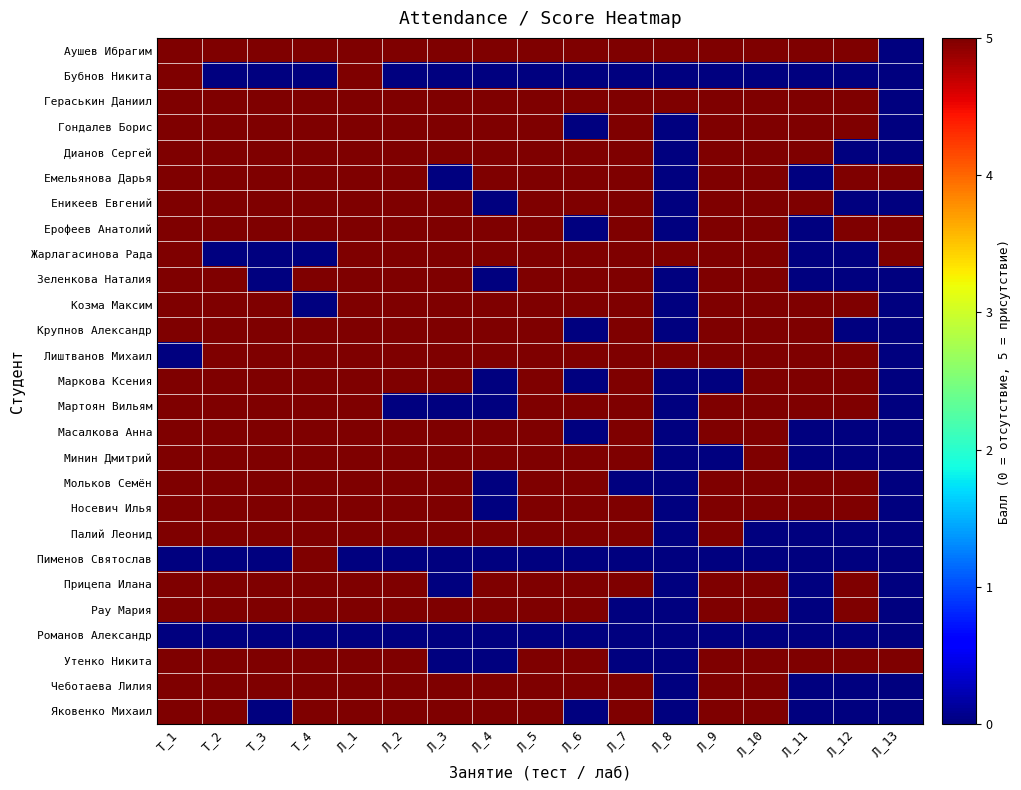

Reading right to left, list all the values displayed in this chart.

Аушев Ибрагим: Л_13=0	Л_12=5	Л_11=5	Л_10=5	Л_9=5	Л_8=5	Л_7=5	Л_6=5	Л_5=5	Л_4=5	Л_3=5	Л_2=5	Л_1=5	Т_4=5	Т_3=5	Т_2=5	Т_1=5
Бубнов Никита: Л_13=0	Л_12=0	Л_11=0	Л_10=0	Л_9=0	Л_8=0	Л_7=0	Л_6=0	Л_5=0	Л_4=0	Л_3=0	Л_2=0	Л_1=5	Т_4=0	Т_3=0	Т_2=0	Т_1=5
Гераськин Даниил: Л_13=0	Л_12=5	Л_11=5	Л_10=5	Л_9=5	Л_8=5	Л_7=5	Л_6=5	Л_5=5	Л_4=5	Л_3=5	Л_2=5	Л_1=5	Т_4=5	Т_3=5	Т_2=5	Т_1=5
Гондалев Борис: Л_13=0	Л_12=5	Л_11=5	Л_10=5	Л_9=5	Л_8=0	Л_7=5	Л_6=0	Л_5=5	Л_4=5	Л_3=5	Л_2=5	Л_1=5	Т_4=5	Т_3=5	Т_2=5	Т_1=5
Дианов Сергей: Л_13=0	Л_12=0	Л_11=5	Л_10=5	Л_9=5	Л_8=0	Л_7=5	Л_6=5	Л_5=5	Л_4=5	Л_3=5	Л_2=5	Л_1=5	Т_4=5	Т_3=5	Т_2=5	Т_1=5
Емельянова Дарья: Л_13=5	Л_12=5	Л_11=0	Л_10=5	Л_9=5	Л_8=0	Л_7=5	Л_6=5	Л_5=5	Л_4=5	Л_3=0	Л_2=5	Л_1=5	Т_4=5	Т_3=5	Т_2=5	Т_1=5
Еникеев Евгений: Л_13=0	Л_12=0	Л_11=5	Л_10=5	Л_9=5	Л_8=0	Л_7=5	Л_6=5	Л_5=5	Л_4=0	Л_3=5	Л_2=5	Л_1=5	Т_4=5	Т_3=5	Т_2=5	Т_1=5
Ерофеев Анатолий: Л_13=5	Л_12=5	Л_11=0	Л_10=5	Л_9=5	Л_8=0	Л_7=5	Л_6=0	Л_5=5	Л_4=5	Л_3=5	Л_2=5	Л_1=5	Т_4=5	Т_3=5	Т_2=5	Т_1=5
Жарлагасинова Рада: Л_13=5	Л_12=0	Л_11=0	Л_10=5	Л_9=5	Л_8=5	Л_7=5	Л_6=5	Л_5=5	Л_4=5	Л_3=5	Л_2=5	Л_1=5	Т_4=0	Т_3=0	Т_2=0	Т_1=5
Зеленкова Наталия: Л_13=0	Л_12=0	Л_11=0	Л_10=5	Л_9=5	Л_8=0	Л_7=5	Л_6=5	Л_5=5	Л_4=0	Л_3=5	Л_2=5	Л_1=5	Т_4=5	Т_3=0	Т_2=5	Т_1=5
Козма Максим: Л_13=0	Л_12=5	Л_11=5	Л_10=5	Л_9=5	Л_8=0	Л_7=5	Л_6=5	Л_5=5	Л_4=5	Л_3=5	Л_2=5	Л_1=5	Т_4=0	Т_3=5	Т_2=5	Т_1=5
Крупнов Александр: Л_13=0	Л_12=0	Л_11=5	Л_10=5	Л_9=5	Л_8=0	Л_7=5	Л_6=0	Л_5=5	Л_4=5	Л_3=5	Л_2=5	Л_1=5	Т_4=5	Т_3=5	Т_2=5	Т_1=5
Лиштванов Михаил: Л_13=0	Л_12=5	Л_11=5	Л_10=5	Л_9=5	Л_8=5	Л_7=5	Л_6=5	Л_5=5	Л_4=5	Л_3=5	Л_2=5	Л_1=5	Т_4=5	Т_3=5	Т_2=5	Т_1=0
Маркова Ксения: Л_13=0	Л_12=5	Л_11=5	Л_10=5	Л_9=0	Л_8=0	Л_7=5	Л_6=0	Л_5=5	Л_4=0	Л_3=5	Л_2=5	Л_1=5	Т_4=5	Т_3=5	Т_2=5	Т_1=5
Мартоян Вильям: Л_13=0	Л_12=5	Л_11=5	Л_10=5	Л_9=5	Л_8=0	Л_7=5	Л_6=5	Л_5=5	Л_4=0	Л_3=0	Л_2=0	Л_1=5	Т_4=5	Т_3=5	Т_2=5	Т_1=5
Масалкова Анна: Л_13=0	Л_12=0	Л_11=0	Л_10=5	Л_9=5	Л_8=0	Л_7=5	Л_6=0	Л_5=5	Л_4=5	Л_3=5	Л_2=5	Л_1=5	Т_4=5	Т_3=5	Т_2=5	Т_1=5
Минин Дмитрий: Л_13=0	Л_12=0	Л_11=0	Л_10=5	Л_9=0	Л_8=0	Л_7=5	Л_6=5	Л_5=5	Л_4=5	Л_3=5	Л_2=5	Л_1=5	Т_4=5	Т_3=5	Т_2=5	Т_1=5
Мольков Семён: Л_13=0	Л_12=5	Л_11=5	Л_10=5	Л_9=5	Л_8=0	Л_7=0	Л_6=5	Л_5=5	Л_4=0	Л_3=5	Л_2=5	Л_1=5	Т_4=5	Т_3=5	Т_2=5	Т_1=5
Носевич Илья: Л_13=0	Л_12=5	Л_11=5	Л_10=5	Л_9=5	Л_8=0	Л_7=5	Л_6=5	Л_5=5	Л_4=0	Л_3=5	Л_2=5	Л_1=5	Т_4=5	Т_3=5	Т_2=5	Т_1=5
Палий Леонид: Л_13=0	Л_12=0	Л_11=0	Л_10=0	Л_9=5	Л_8=0	Л_7=5	Л_6=5	Л_5=5	Л_4=5	Л_3=5	Л_2=5	Л_1=5	Т_4=5	Т_3=5	Т_2=5	Т_1=5
Пименов Святослав: Л_13=0	Л_12=0	Л_11=0	Л_10=0	Л_9=0	Л_8=0	Л_7=0	Л_6=0	Л_5=0	Л_4=0	Л_3=0	Л_2=0	Л_1=0	Т_4=5	Т_3=0	Т_2=0	Т_1=0
Прицепа Илана: Л_13=0	Л_12=5	Л_11=0	Л_10=5	Л_9=5	Л_8=0	Л_7=5	Л_6=5	Л_5=5	Л_4=5	Л_3=0	Л_2=5	Л_1=5	Т_4=5	Т_3=5	Т_2=5	Т_1=5
Рау Мария: Л_13=0	Л_12=5	Л_11=0	Л_10=5	Л_9=5	Л_8=0	Л_7=0	Л_6=5	Л_5=5	Л_4=5	Л_3=5	Л_2=5	Л_1=5	Т_4=5	Т_3=5	Т_2=5	Т_1=5
Романов Александр: Л_13=0	Л_12=0	Л_11=0	Л_10=0	Л_9=0	Л_8=0	Л_7=0	Л_6=0	Л_5=0	Л_4=0	Л_3=0	Л_2=0	Л_1=0	Т_4=0	Т_3=0	Т_2=0	Т_1=0
Утенко Никита: Л_13=5	Л_12=5	Л_11=5	Л_10=5	Л_9=5	Л_8=0	Л_7=0	Л_6=5	Л_5=5	Л_4=0	Л_3=0	Л_2=5	Л_1=5	Т_4=5	Т_3=5	Т_2=5	Т_1=5
Чеботаева Лилия: Л_13=0	Л_12=0	Л_11=0	Л_10=5	Л_9=5	Л_8=0	Л_7=5	Л_6=5	Л_5=5	Л_4=5	Л_3=5	Л_2=5	Л_1=5	Т_4=5	Т_3=5	Т_2=5	Т_1=5
Яковенко Михаил: Л_13=0	Л_12=0	Л_11=0	Л_10=5	Л_9=5	Л_8=0	Л_7=5	Л_6=0	Л_5=5	Л_4=5	Л_3=5	Л_2=5	Л_1=5	Т_4=5	Т_3=0	Т_2=5	Т_1=5